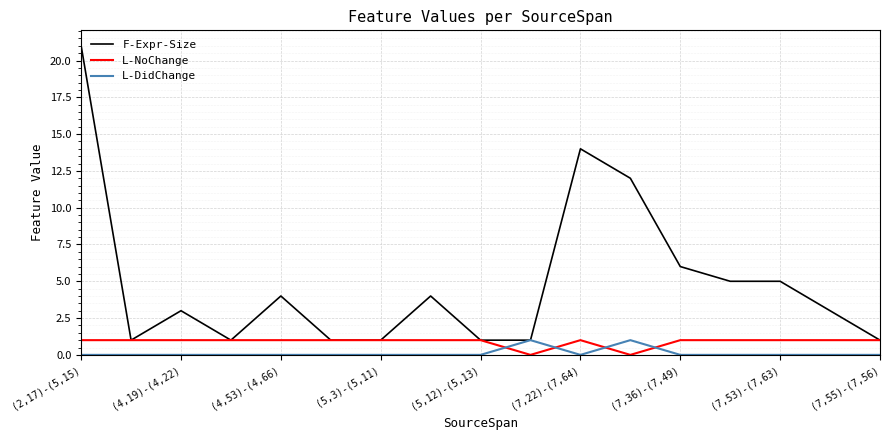

True or false: L-NoChange and L-DidChange cross at least once.

True